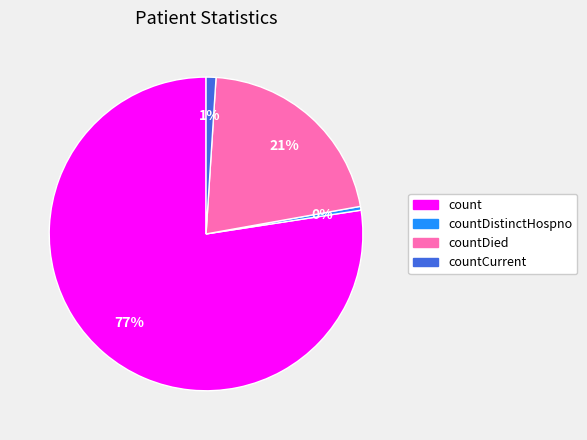

To the nearest percent, what is the average slice percentage?

25%